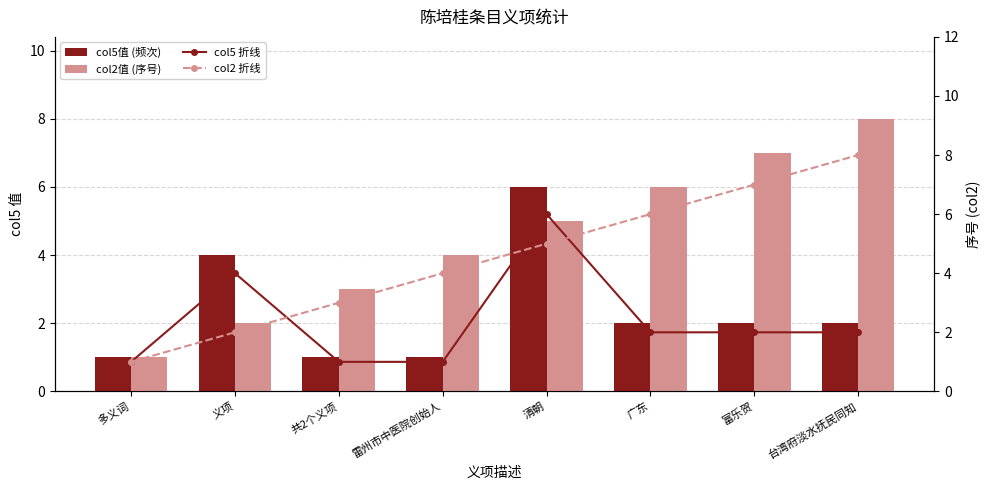

Reading left to right, list all the values displayed in this chart.

col5值 (频次): 多义词=1	义项=4	共2个义项=1	雷州市中医院创始人=1	清朝=6	广东=2	富乐贺=2	台湾府淡水抚民同知=2
col2值 (序号): 多义词=1	义项=2	共2个义项=3	雷州市中医院创始人=4	清朝=5	广东=6	富乐贺=7	台湾府淡水抚民同知=8
col5 折线: 多义词=1	义项=4	共2个义项=1	雷州市中医院创始人=1	清朝=6	广东=2	富乐贺=2	台湾府淡水抚民同知=2
col2 折线: 多义词=1	义项=2	共2个义项=3	雷州市中医院创始人=4	清朝=5	广东=6	富乐贺=7	台湾府淡水抚民同知=8